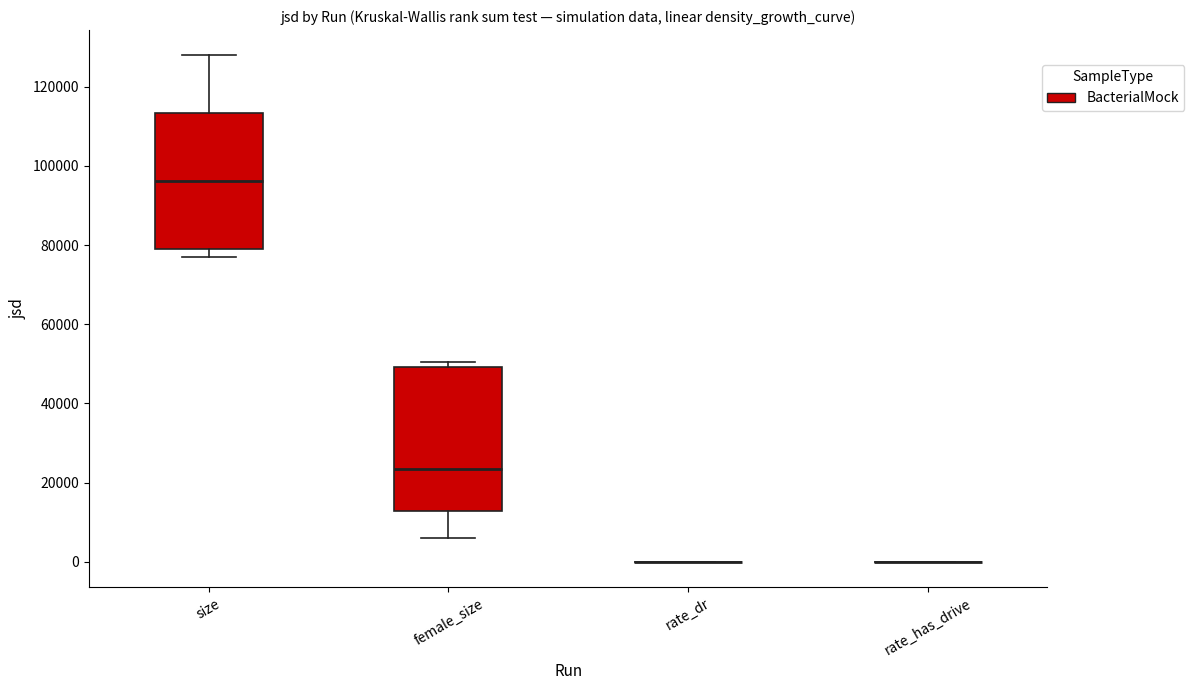

Where is the upper edge of the box for size on the y-axis? The values are not printed on the chart, so give them approximately, as read against the axis.

114000